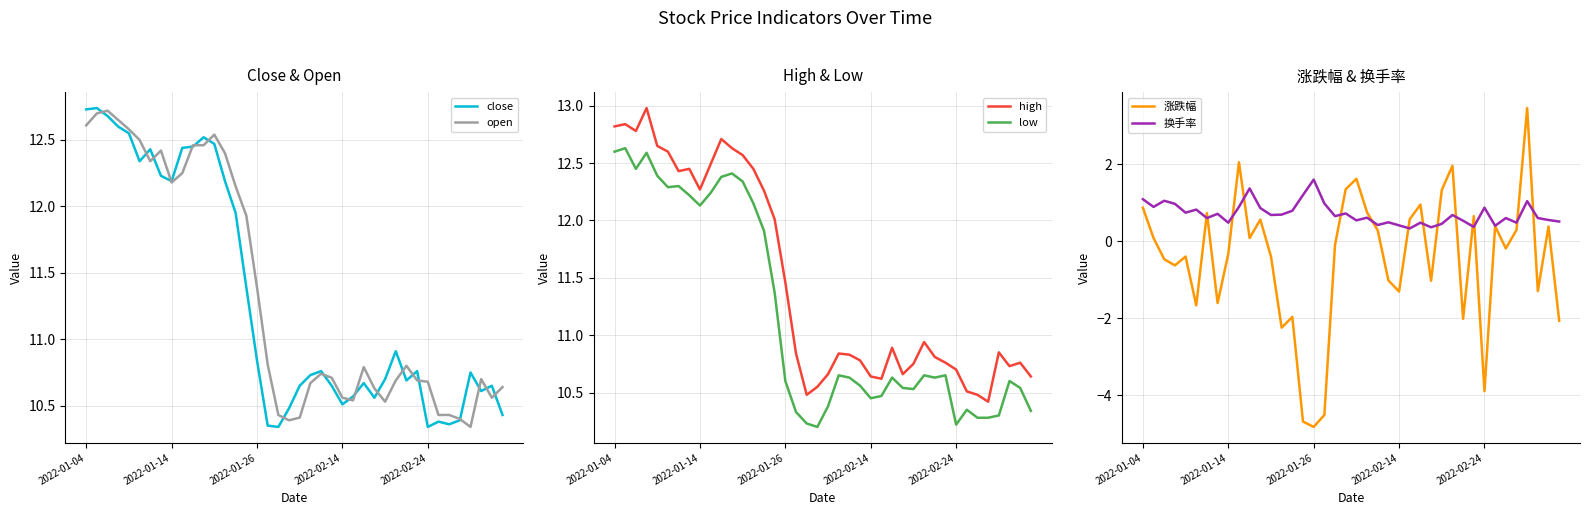

What is the total value across all series at 12?

50.2